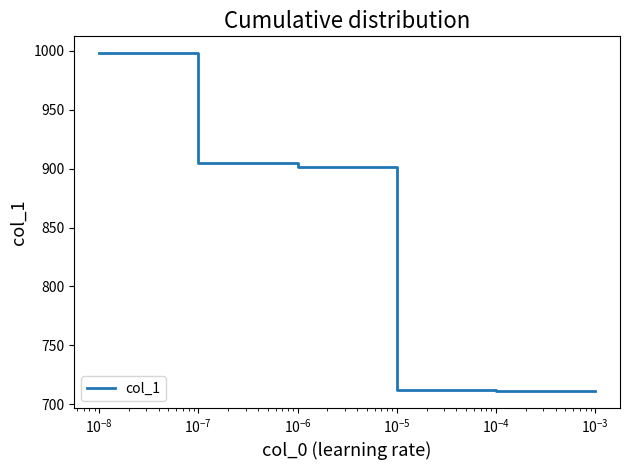

What is the maximum value shown in the chart?

998